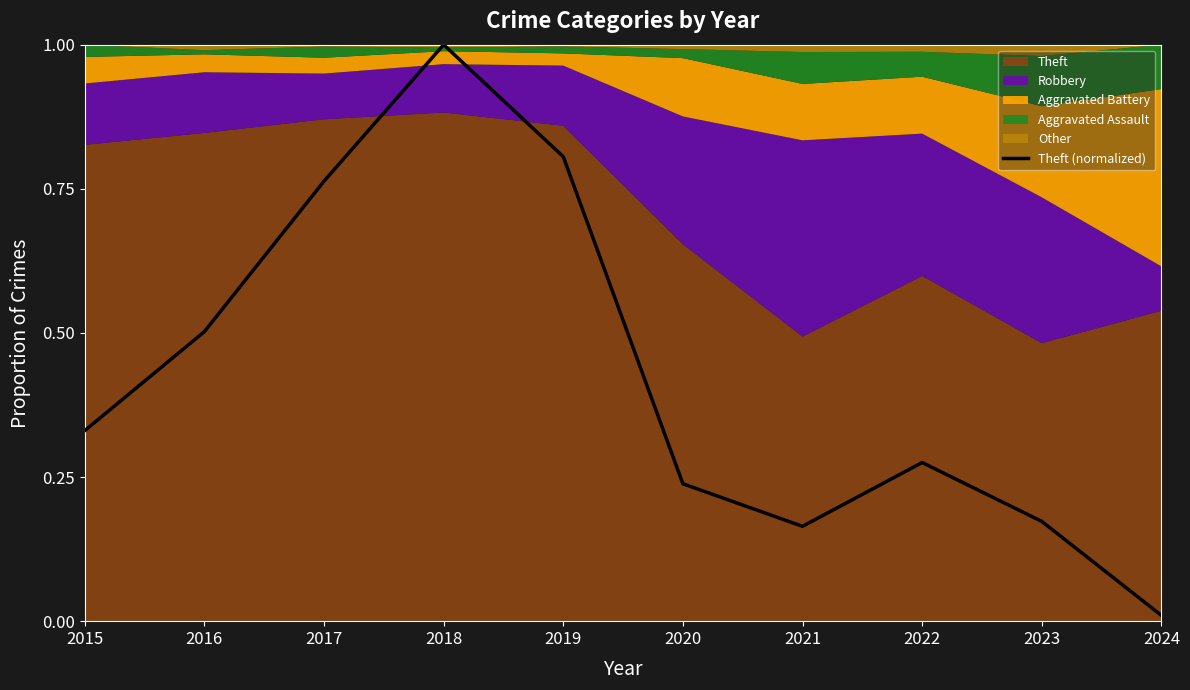

What is the value of the 3rd point from the left?

0.8